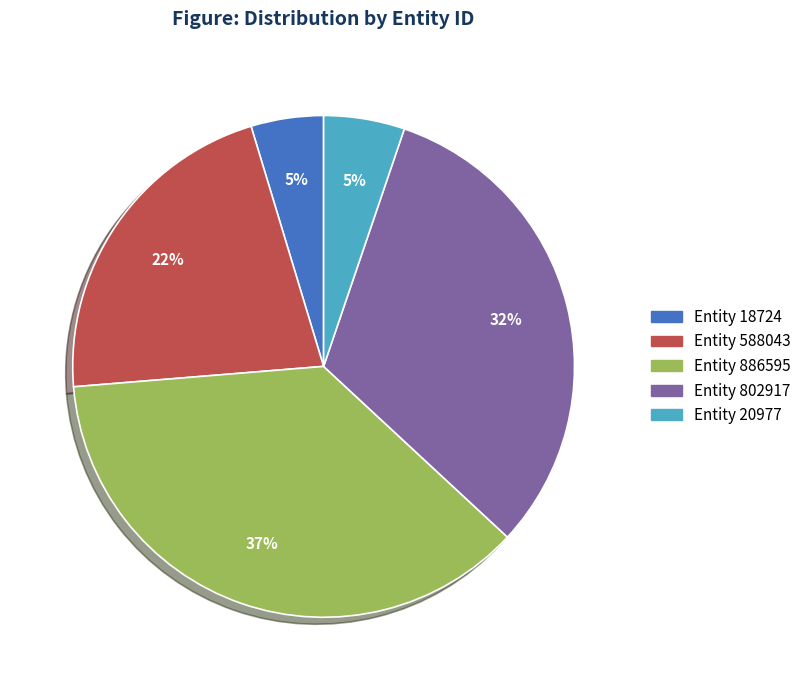

What percentage is the Entity 20977 slice, to the nearest percent?

5%